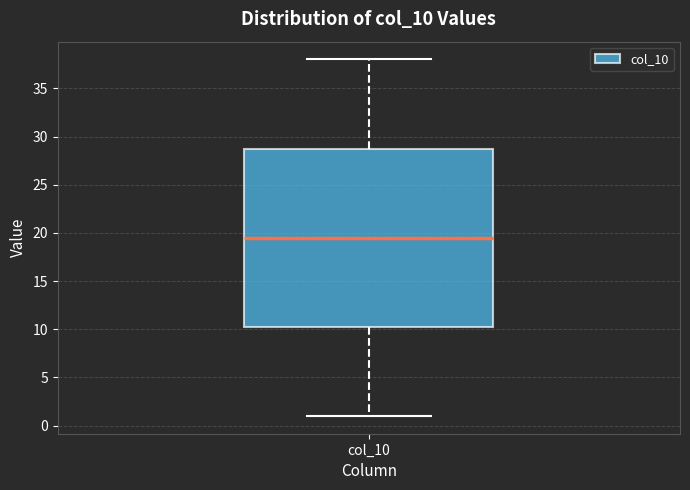

Read this box plot against the y-axis: the position of the median line, the range covered by the box, and the ends of both whiskers. The values are not printed on the chart, so give them approximately, as read against the axis.

median 19.5, box 10.5 to 29.0, whiskers 1.0 to 38.0